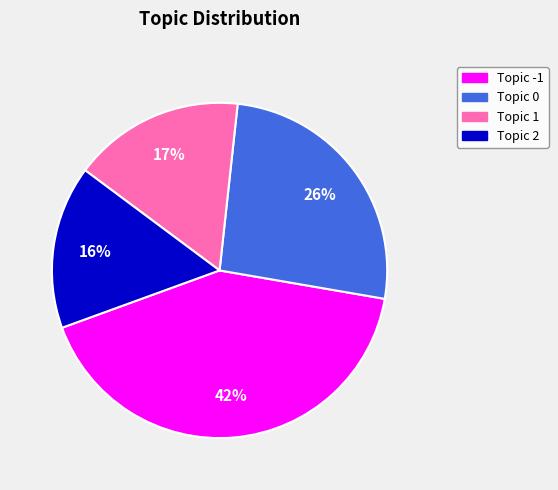

Between Topic 0 and Topic 1, which is larger?

Topic 0